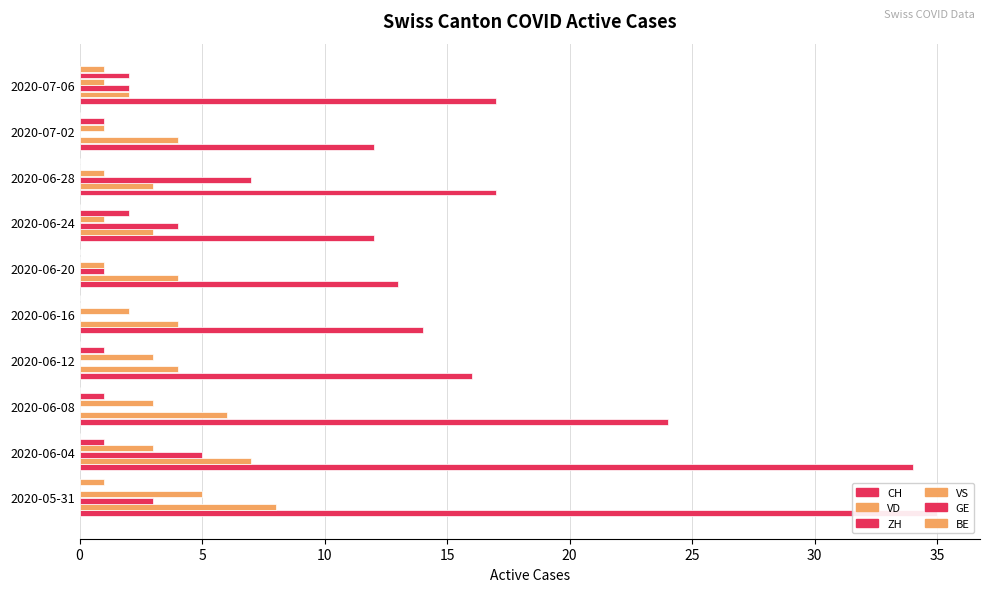

At 2020-06-16, list the series in order from largest to smallest.

CH, VD, VS, ZH, GE, BE